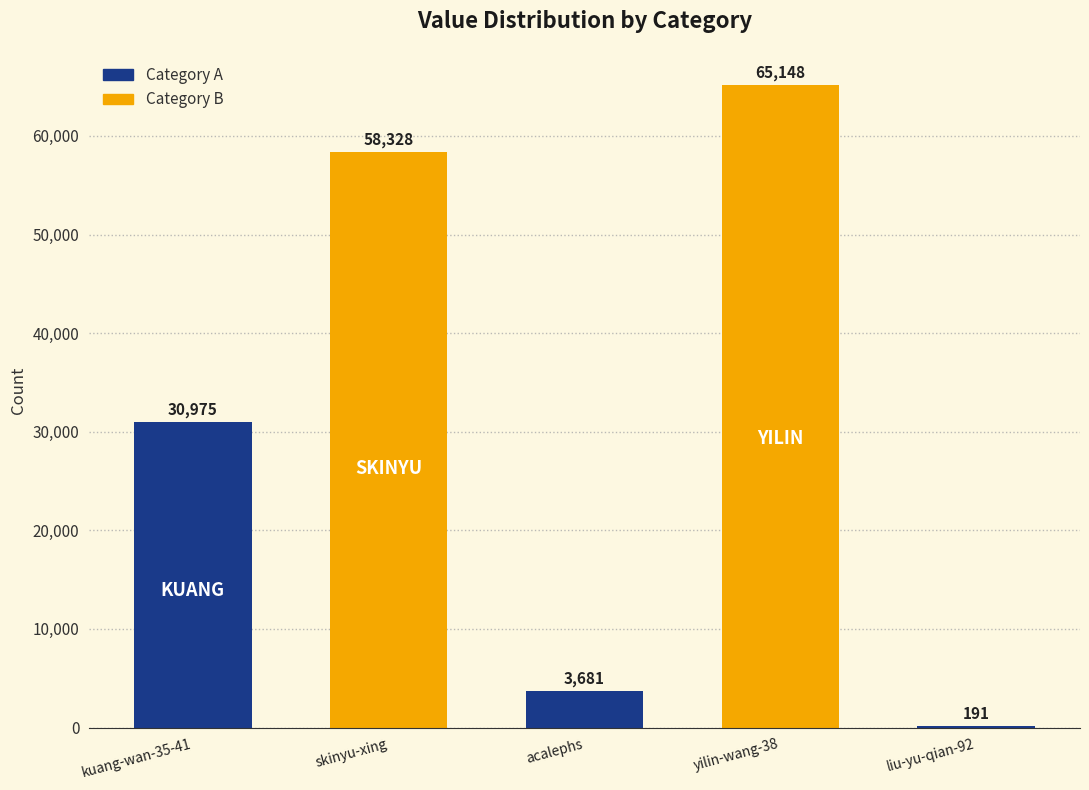

Reading right to left, what are all the values shown in this chart?

191	65148	3681	58328	30975